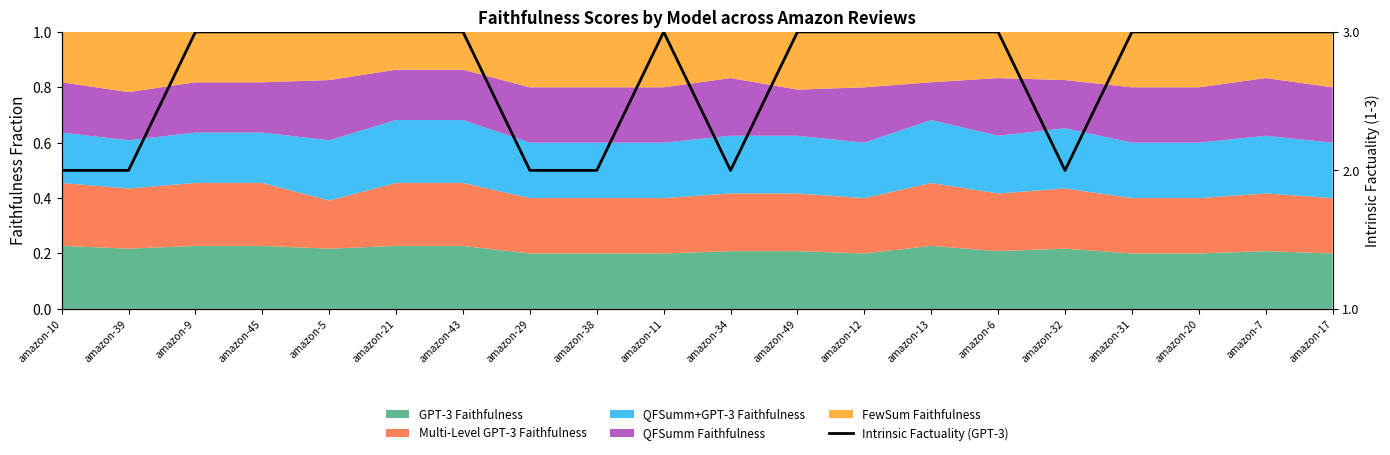

Reading left to right, what are all the values shown in this chart?

amazon-10=0.5	amazon-39=0.5	amazon-9=1.0	amazon-45=1.0	amazon-5=1.0	amazon-21=1.0	amazon-43=1.0	amazon-29=0.5	amazon-38=0.5	amazon-11=1.0	amazon-34=0.5	amazon-49=1.0	amazon-12=1.0	amazon-13=1.0	amazon-6=1.0	amazon-32=0.5	amazon-31=1.0	amazon-20=1.0	amazon-7=1.0	amazon-17=1.0